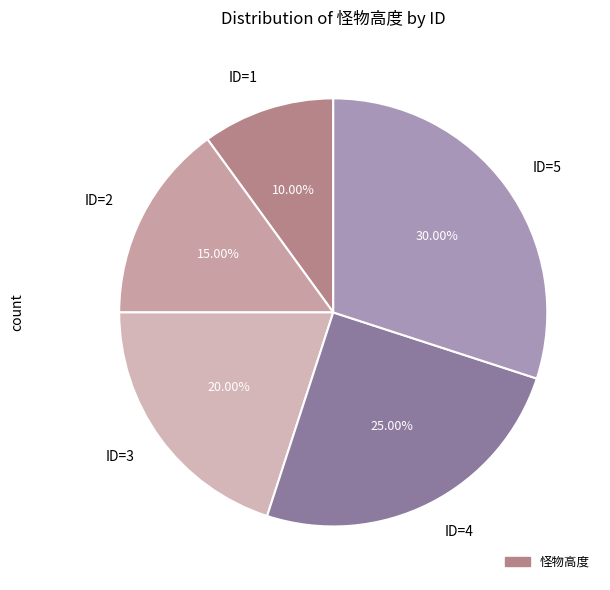

What is the ratio of the value at ID=3 to the value at ID=2?

1.3